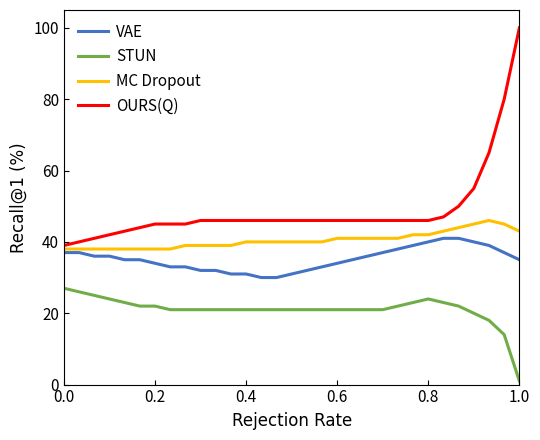

Which series has the largest range (max minus min)?

OURS(Q)